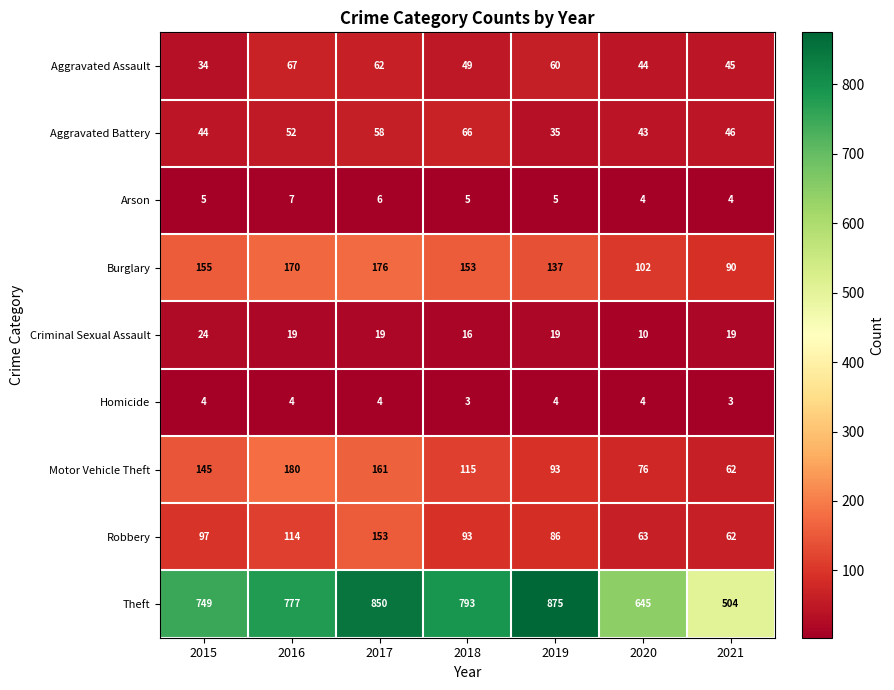

Read the Arson value at 2017.

6